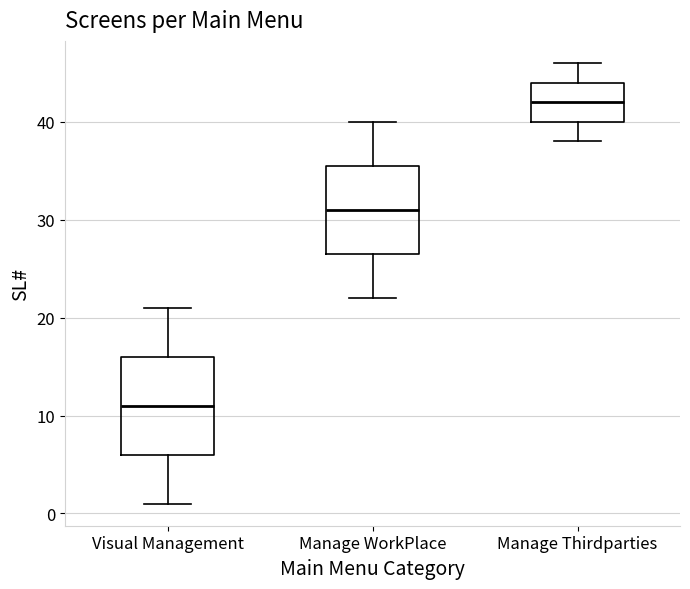

Which box is the tallest, from its lower edge to its upper edge?

Visual Management